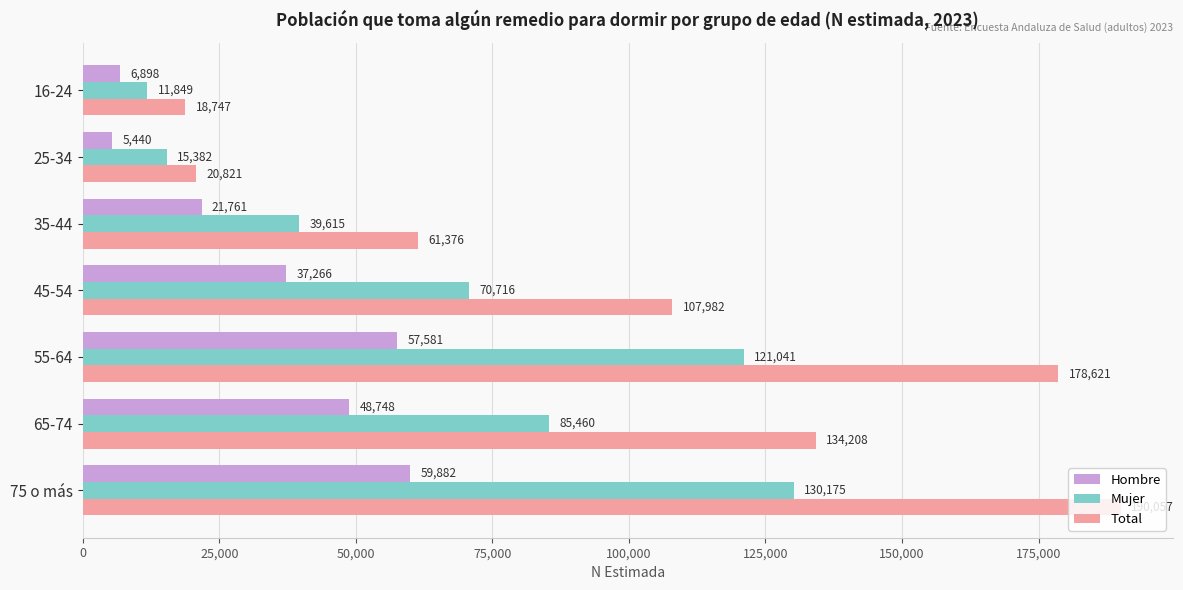

What is the total value across all series at 35-44?

122752